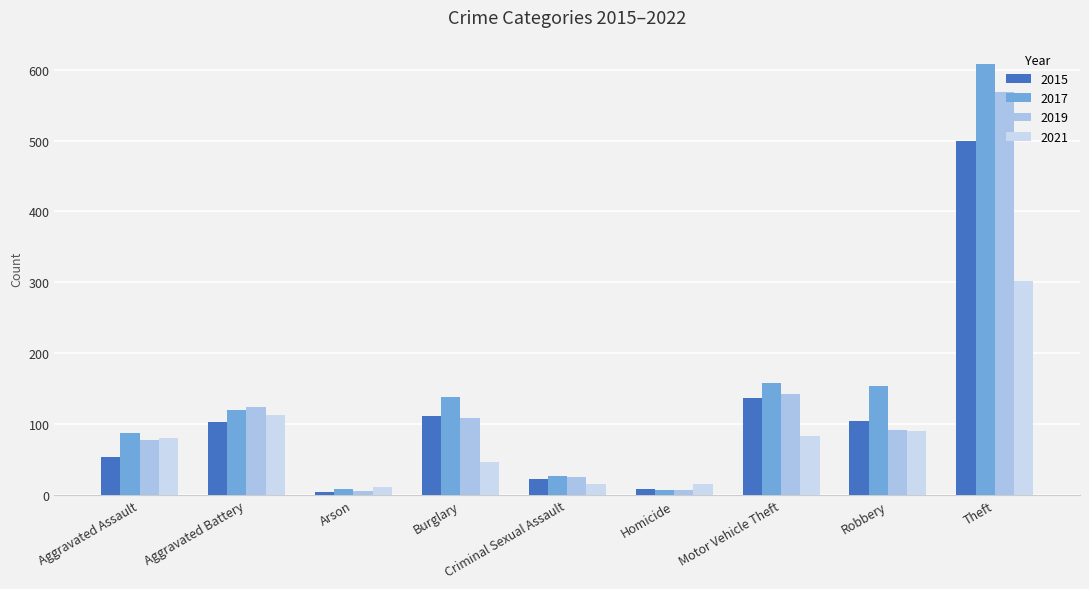

Which series has the largest total across all categories?

2017